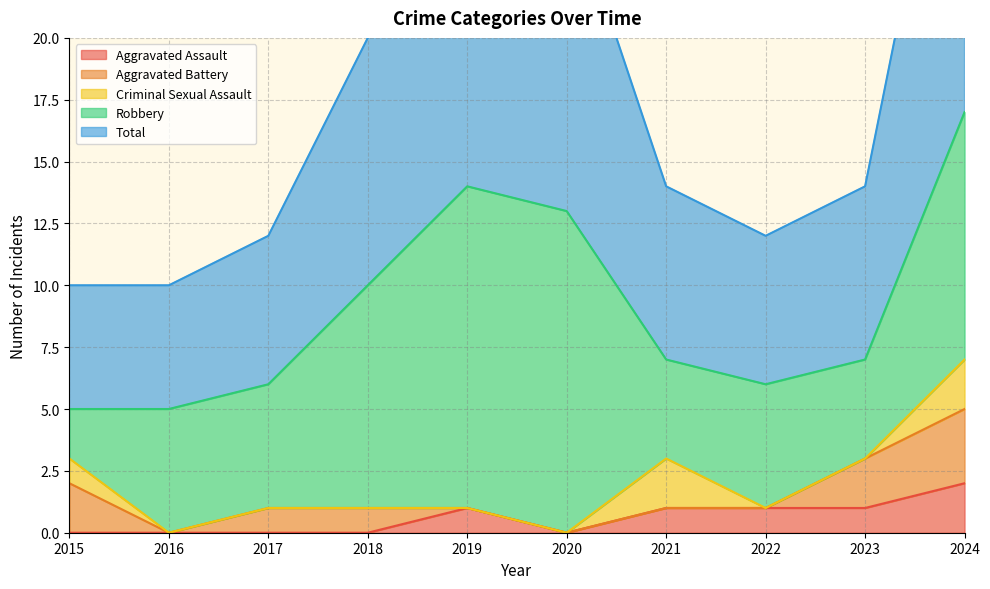

What is the sum of the Robbery values at 2017 and 2019?

18